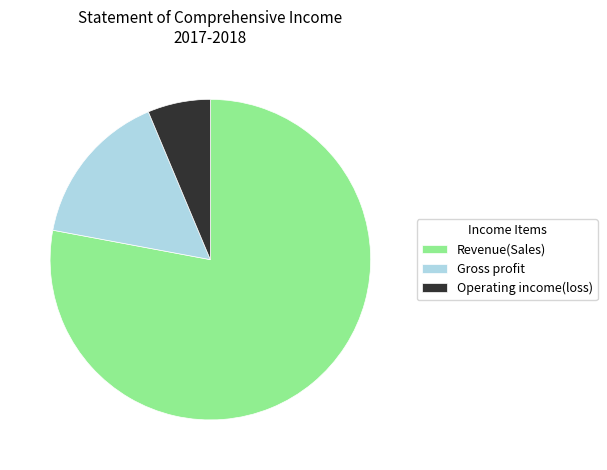

Which has a higher value, Gross profit or Revenue(Sales)?

Revenue(Sales)